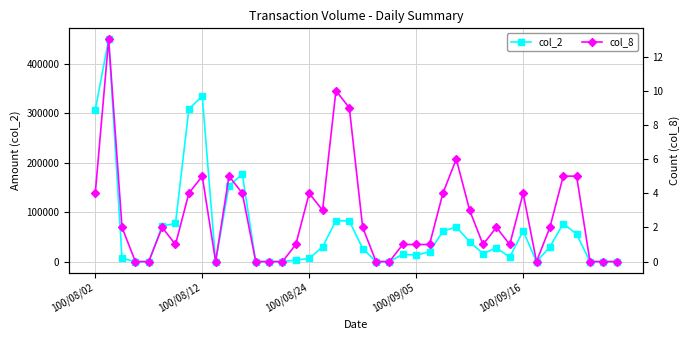

The col_8 series shows 1 at 100/08/02. True or false?

False